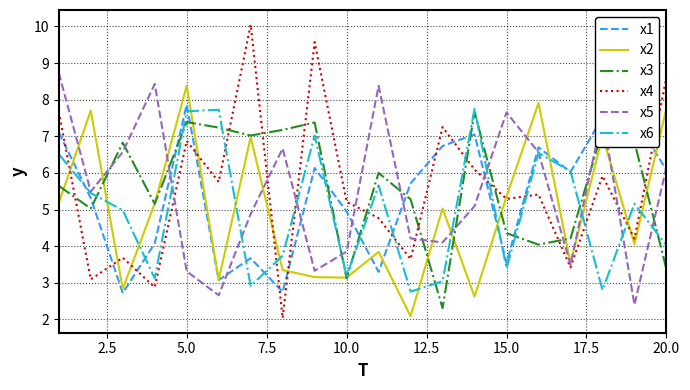

What is the maximum value shown in the chart?

10.0